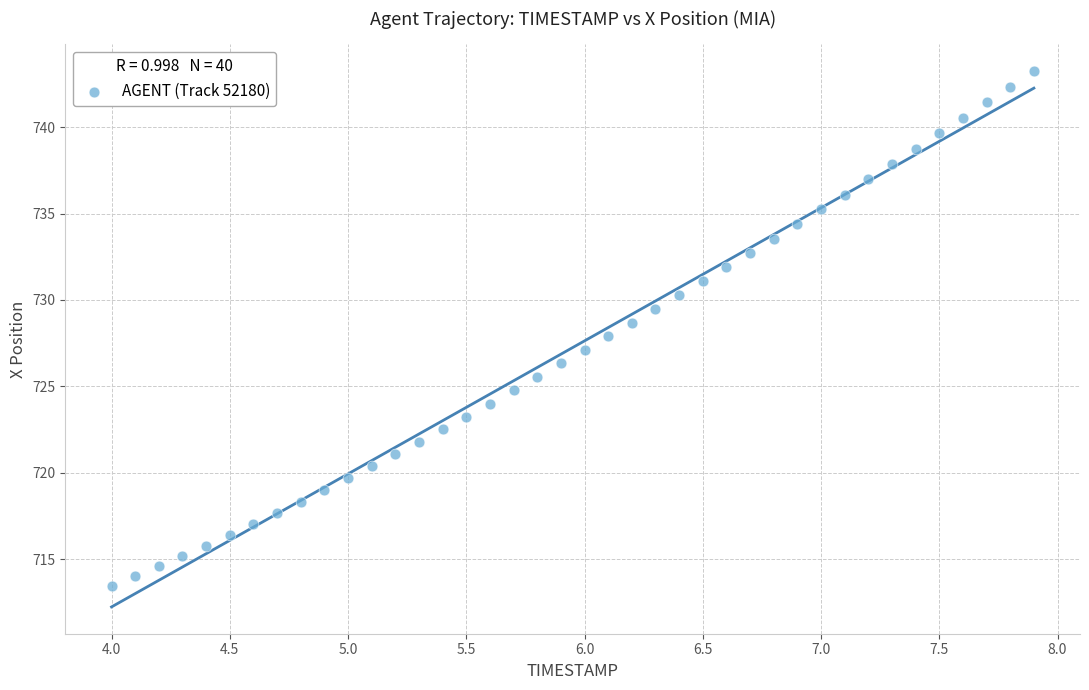

What is the range of Y values (max minus min)?

29.8